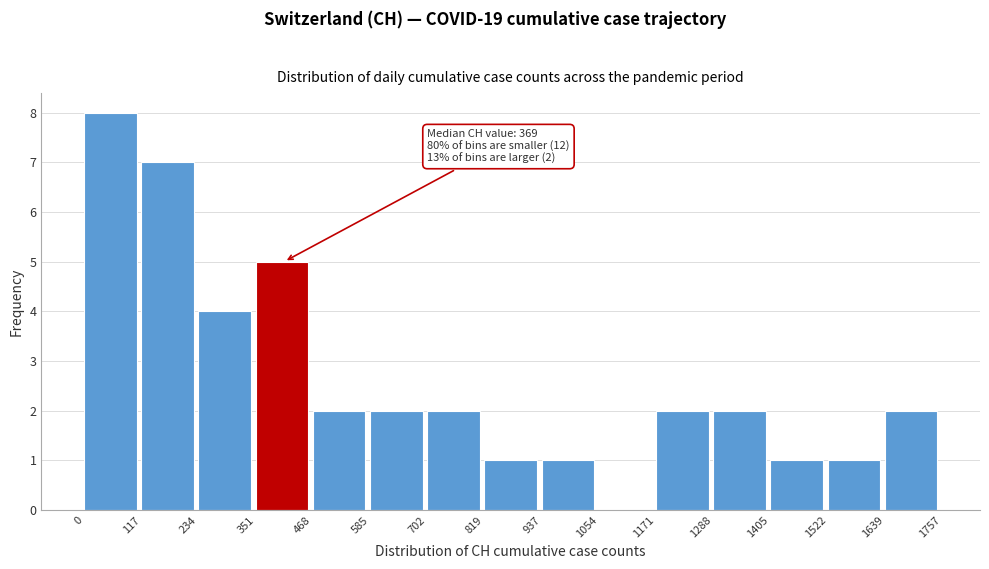

Over which range of the x-axis is the bar tallest?

0 to 117